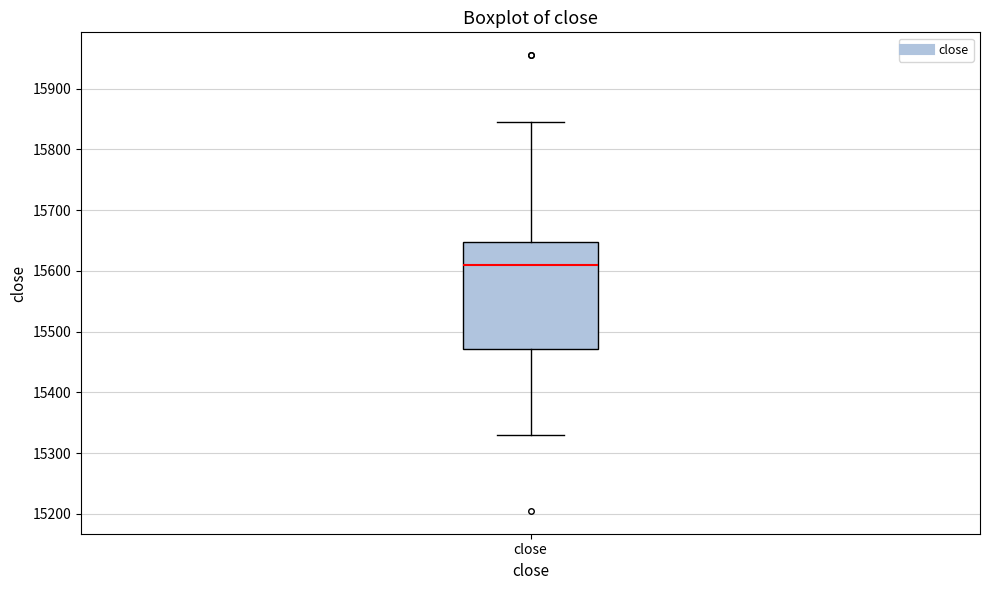

Where does the lower whisker of the box for close end on the y-axis? The values are not printed on the chart, so give them approximately, as read against the axis.

15330